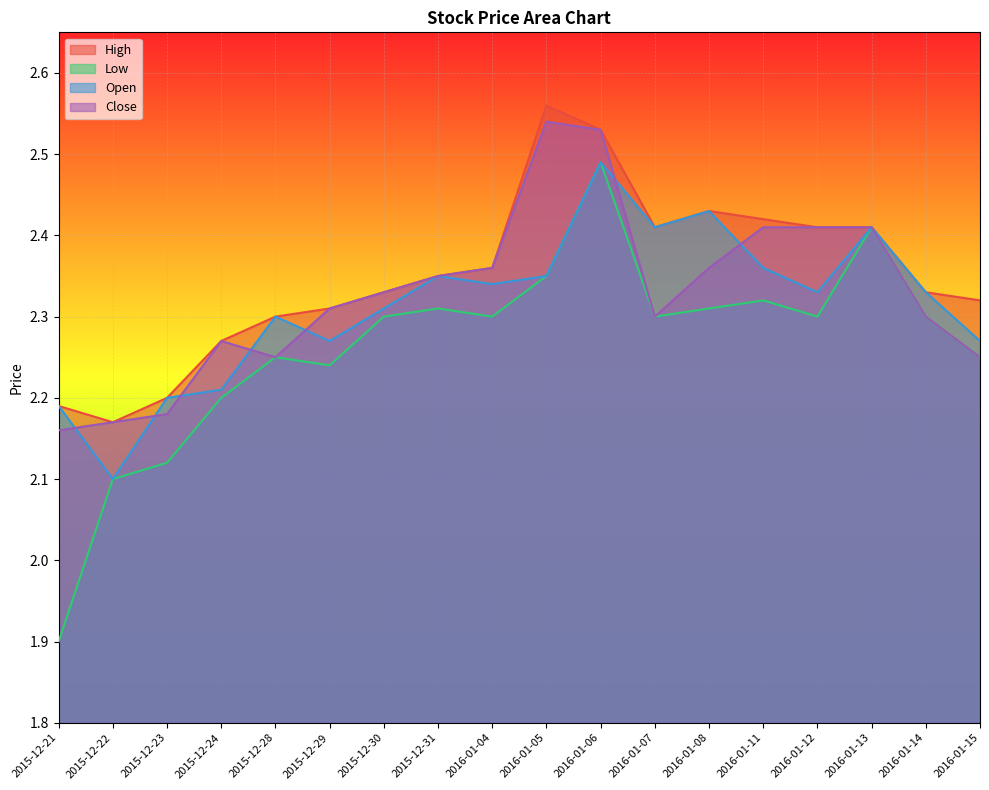

At 2015-12-31, list the series in order from smallest to largest.

Low, High, Open, Close